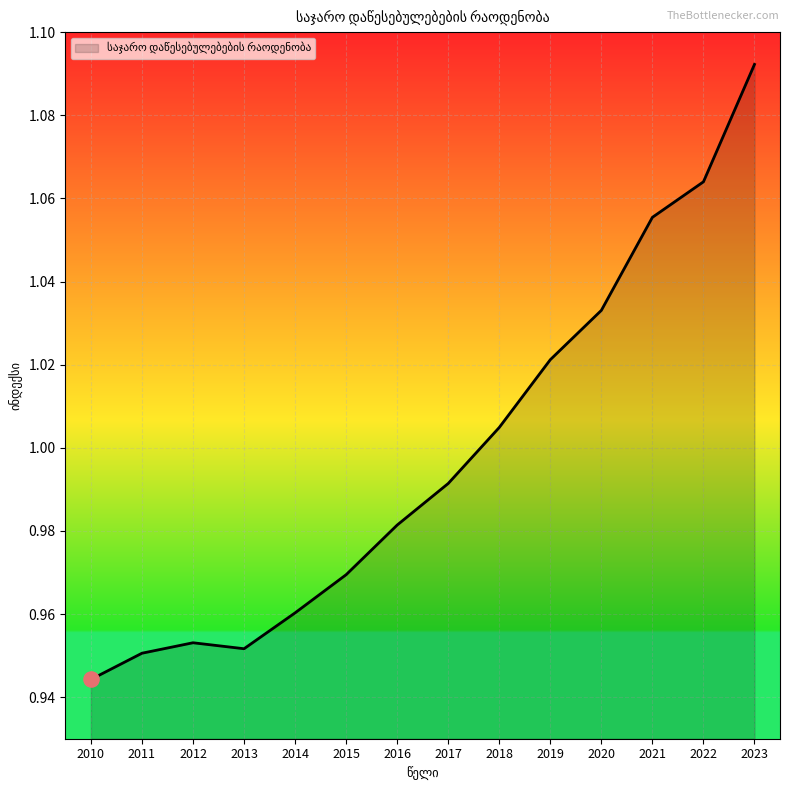

What is the change in value from 2018 to 2023?

+0.1